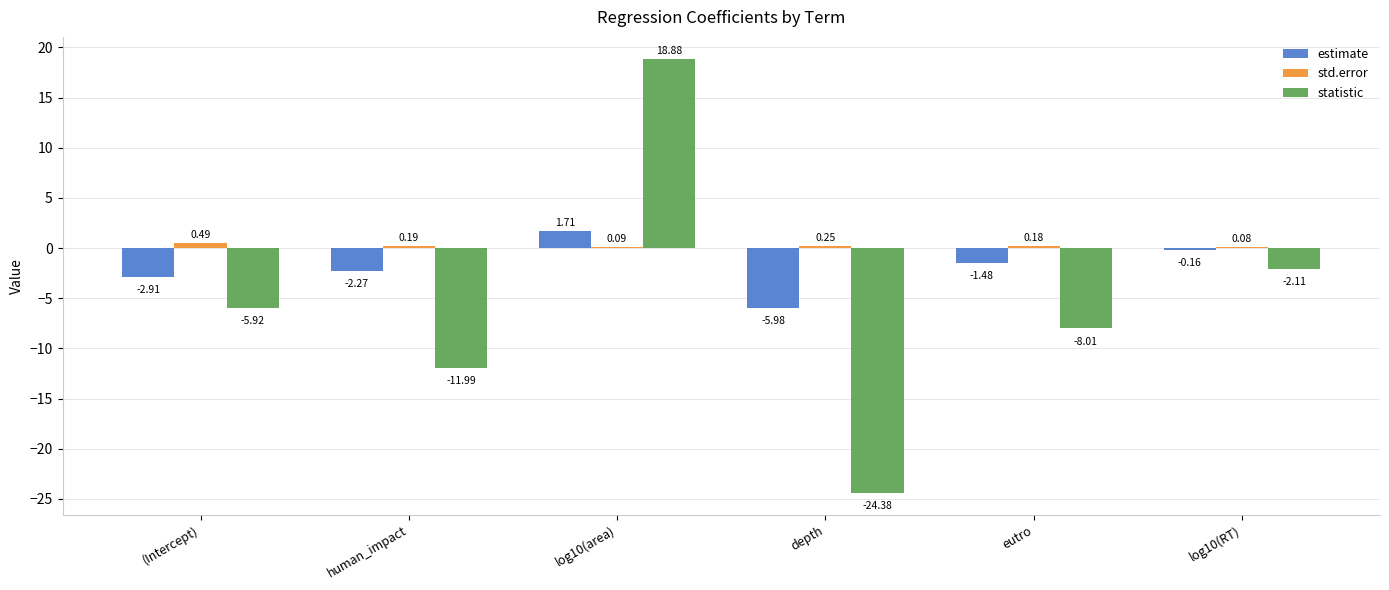

How many groups of bars are there?

6